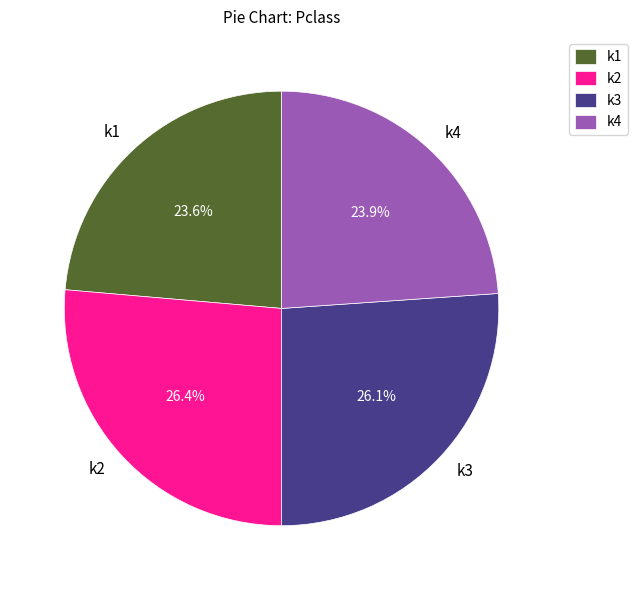

How much of the chart is everything except k3?

73.9%